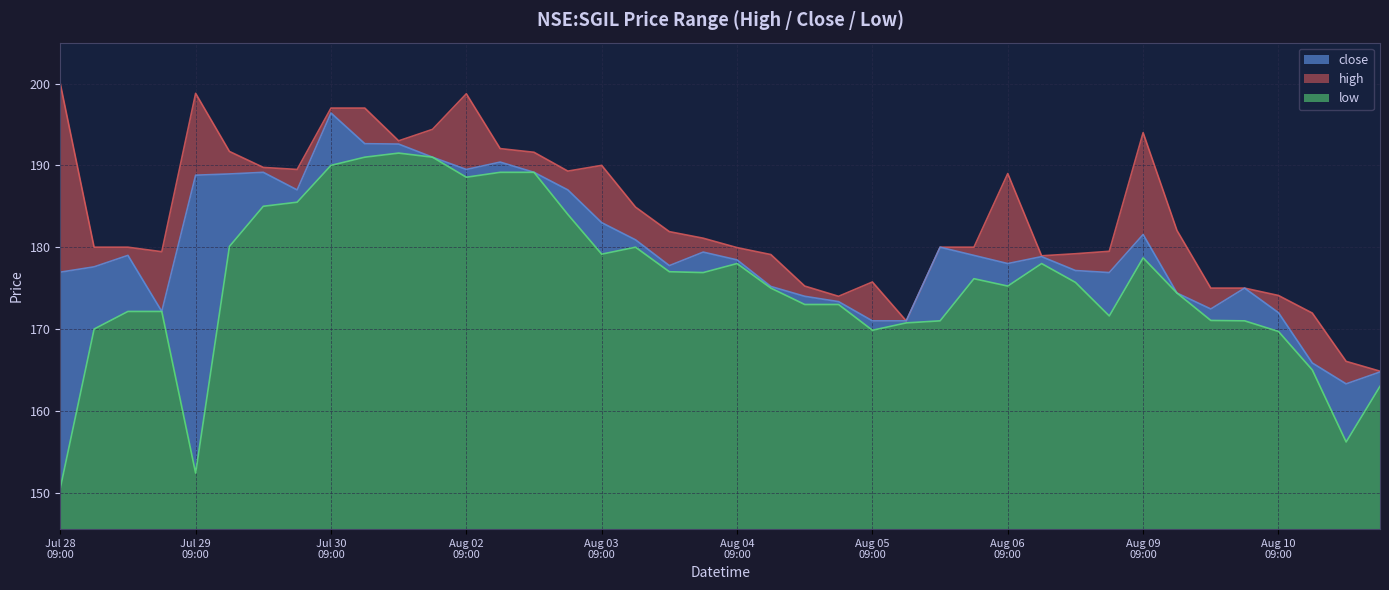

What is the minimum value for low?

5.0